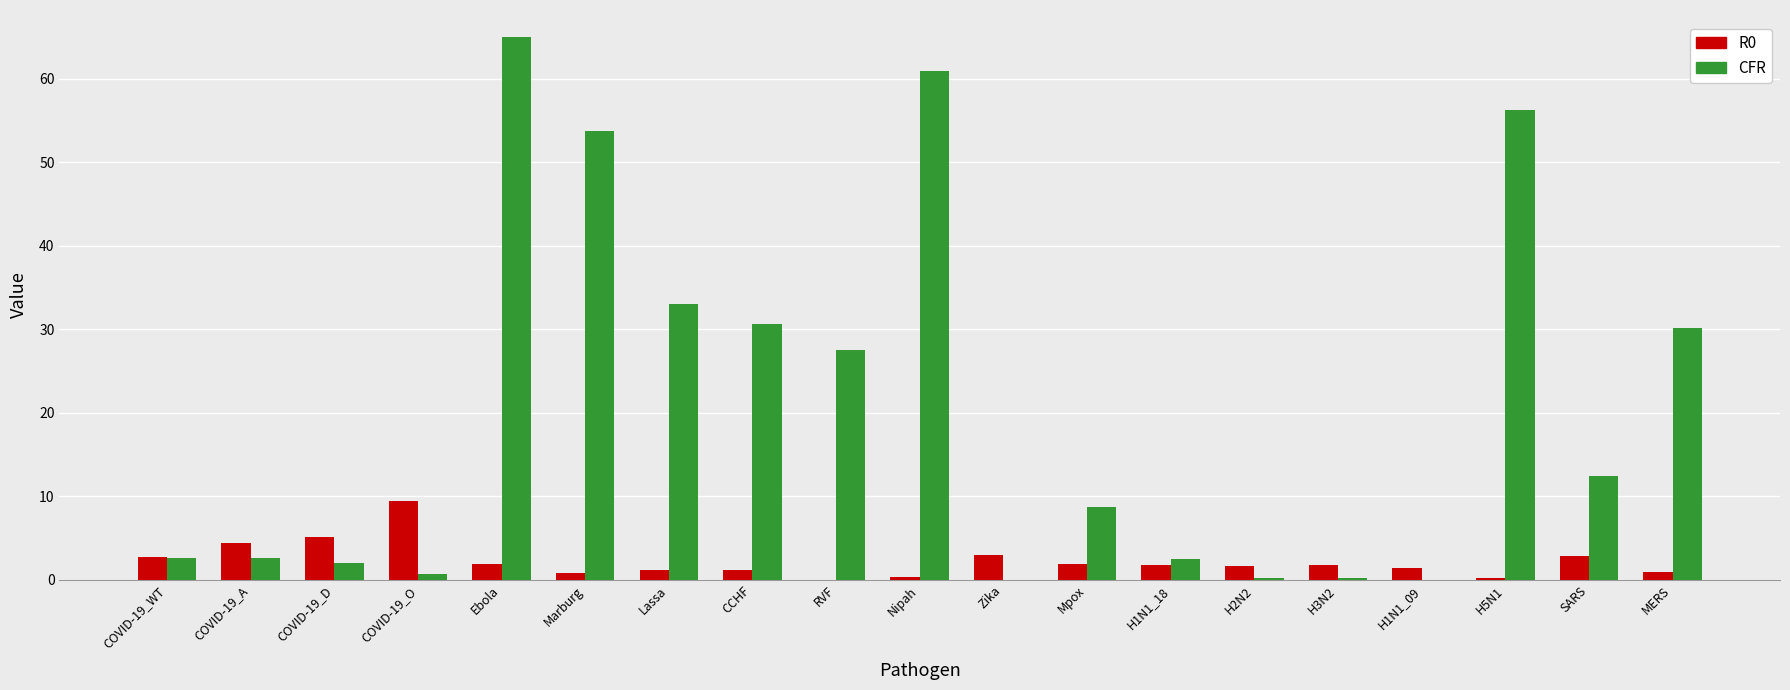

What is the sum of the R0 values at RVF and Zika?

3.0